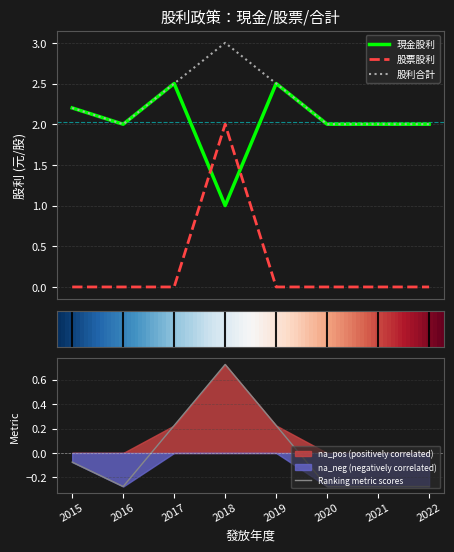

What is the difference between the maximum and second lowest values in the 現金股利 series?

0.5